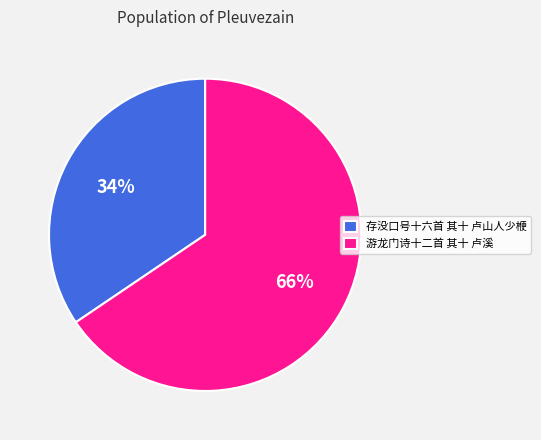

True or false: 存没口号十六首 其十 卢山人少楩 accounts for 49% of the total.

False